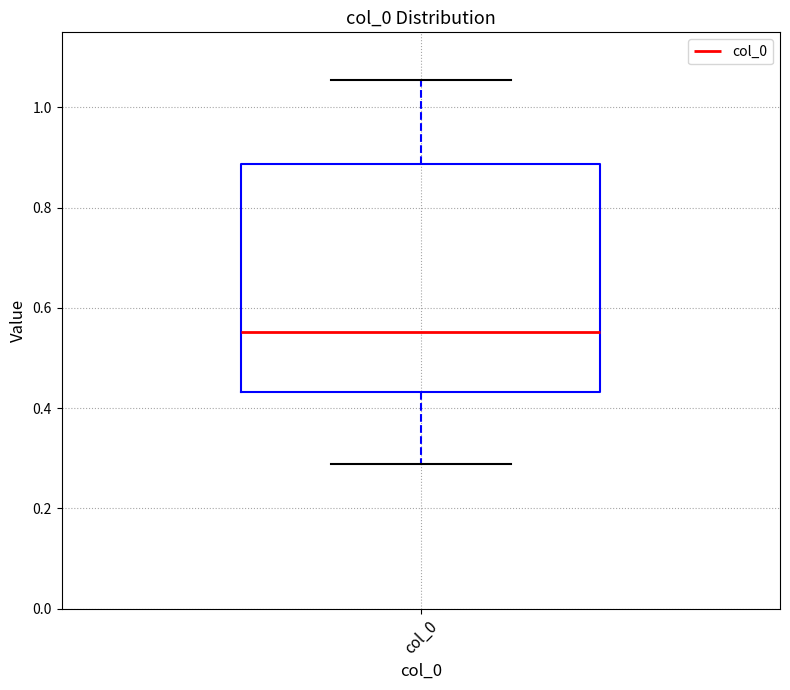

Where is the lower edge of the box for col_0 on the y-axis? The values are not printed on the chart, so give them approximately, as read against the axis.

0.44